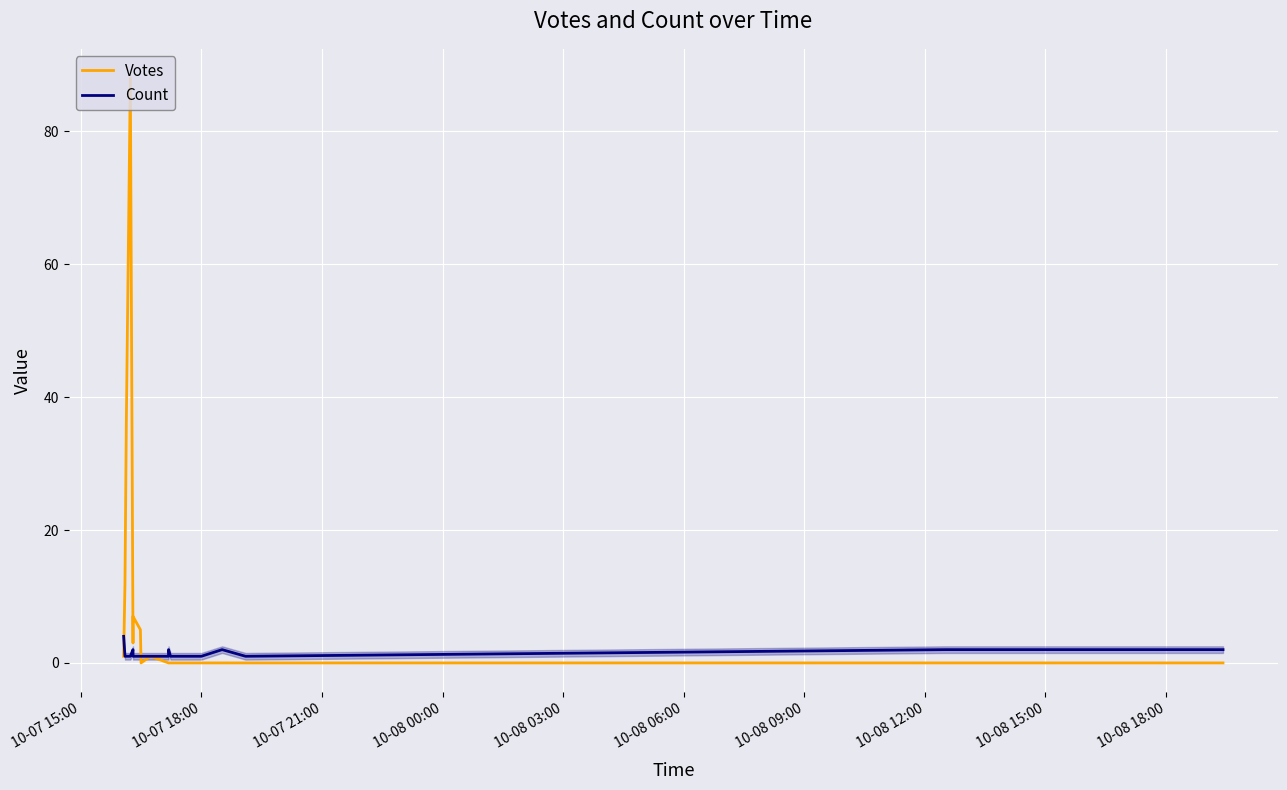

In Votes, how many points are higher than both neighbors (excluding endpoints)?

3